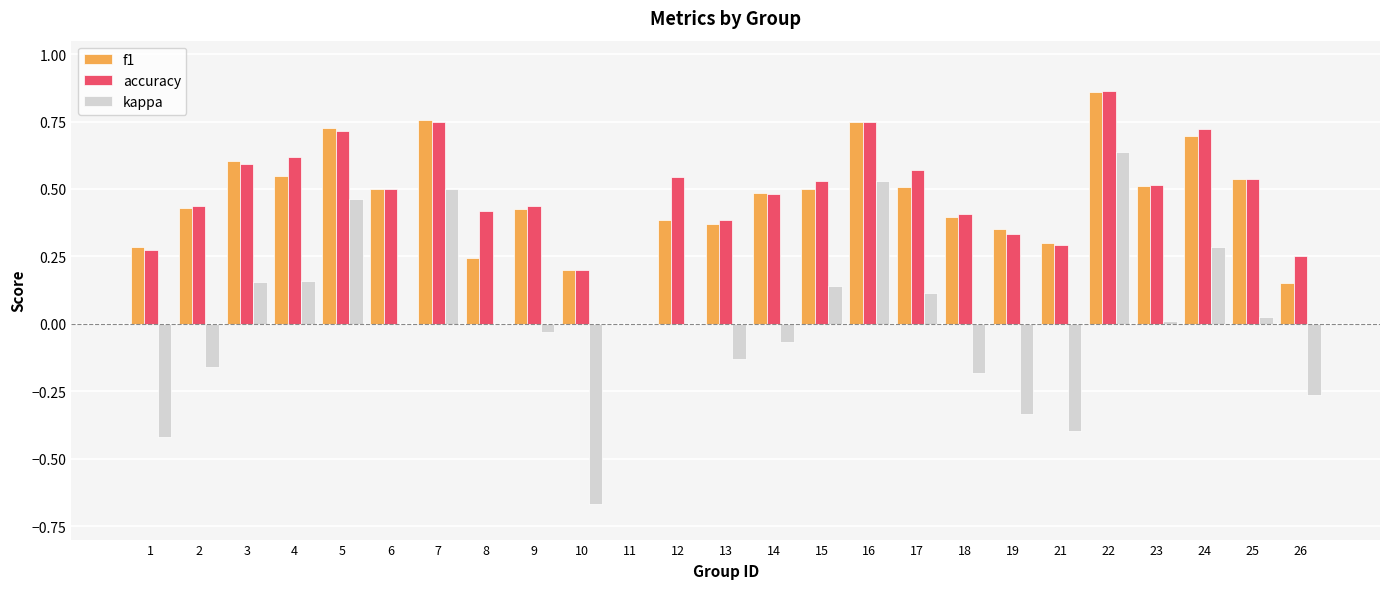

True or false: accuracy has a value of 0.7 at 24.

True